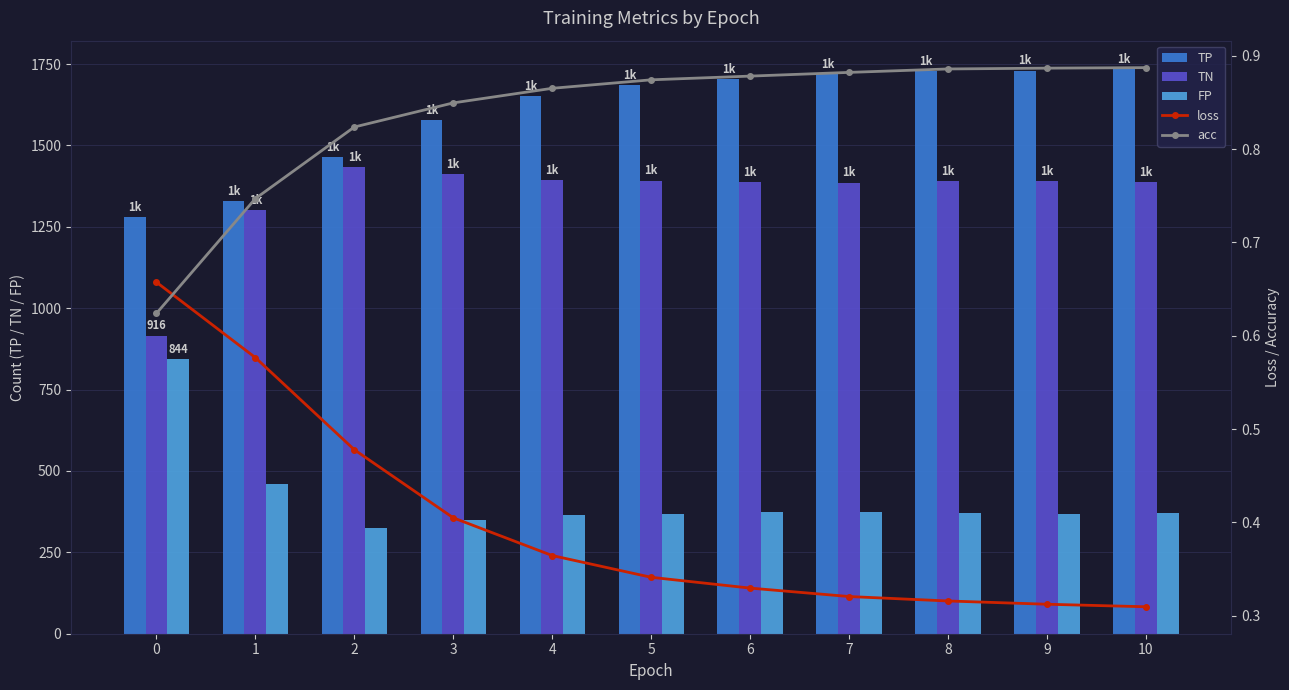

Rank the series at 1 from lowest to highest value.

loss, acc, FP, TN, TP